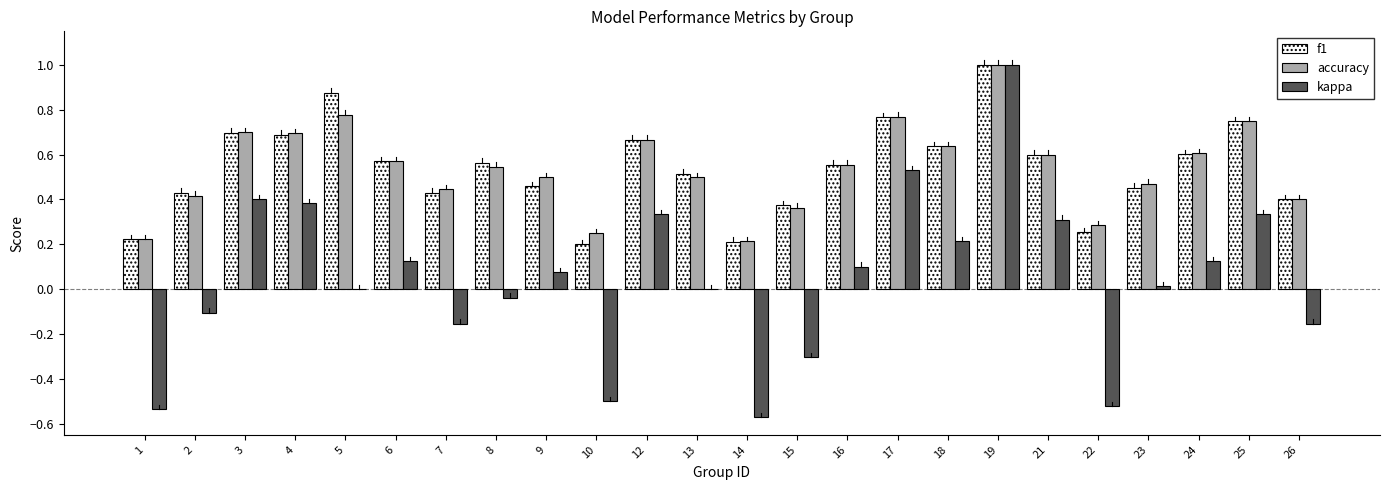

Is the value of f1 at 21 greater than the value of accuracy at 4?

No